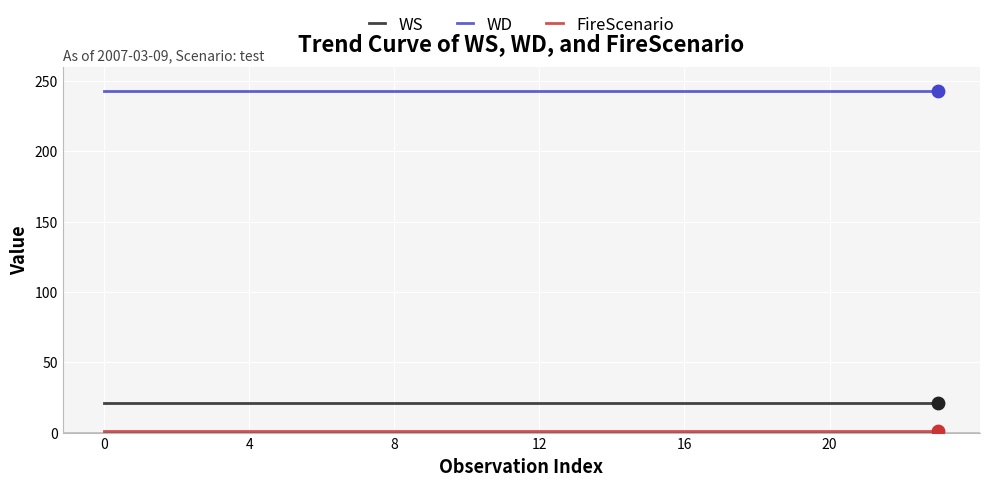

True or false: WD and WS intersect in this chart.

False